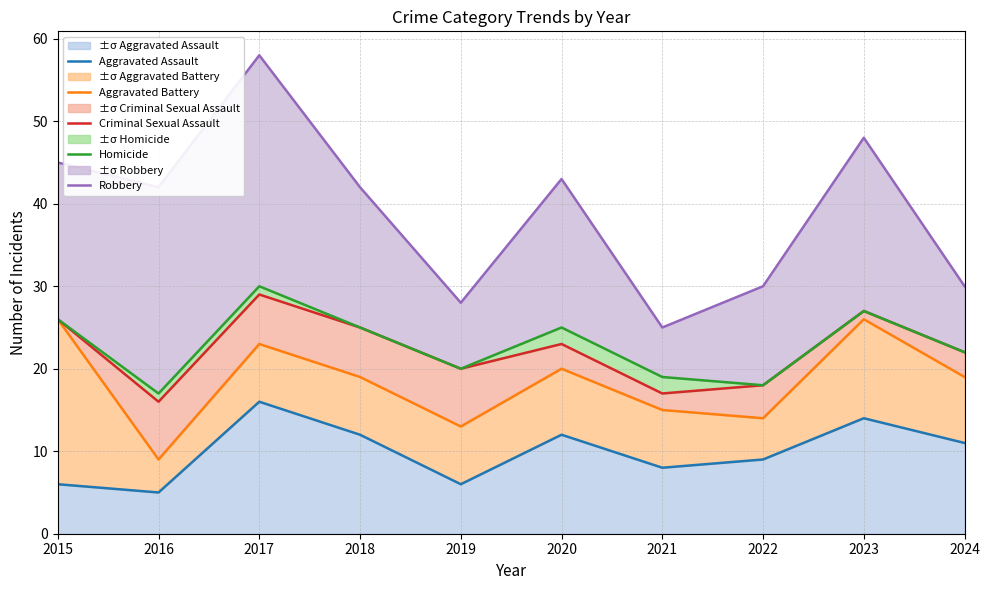

Reading left to right, list all the values displayed in this chart.

Aggravated Assault: 6	5	16	12	6	12	8	9	14	11
Aggravated Battery: 26	9	23	19	13	20	15	14	26	19
Criminal Sexual Assault: 26	16	29	25	20	23	17	18	27	22
Homicide: 26	17	30	25	20	25	19	18	27	22
Robbery: 45	42	58	42	28	43	25	30	48	30